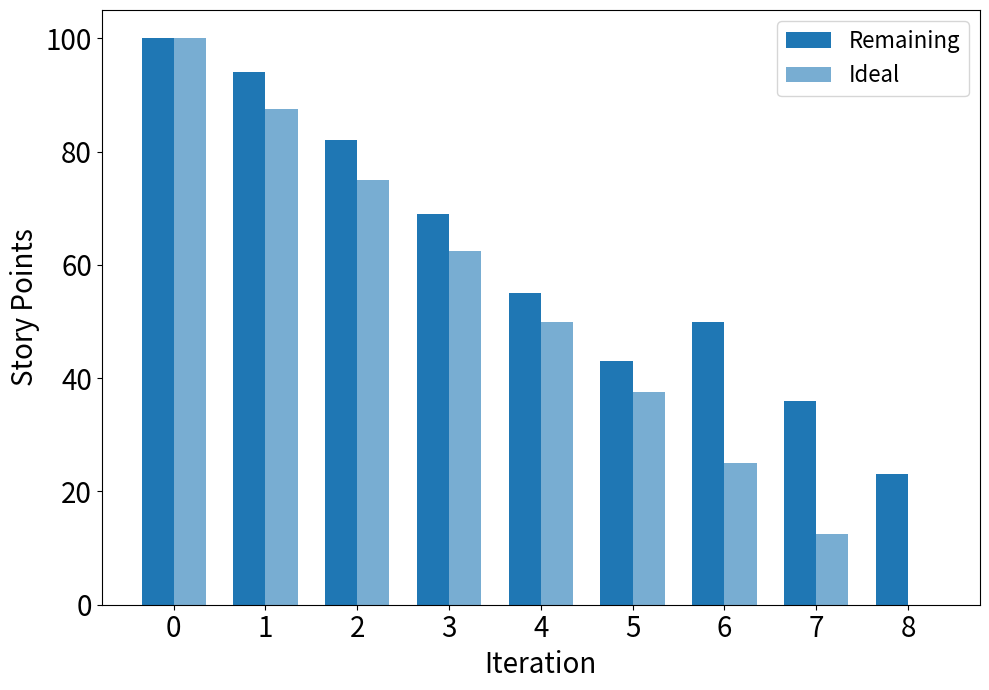

Count the Ideal values in the range 25 to 75.

5